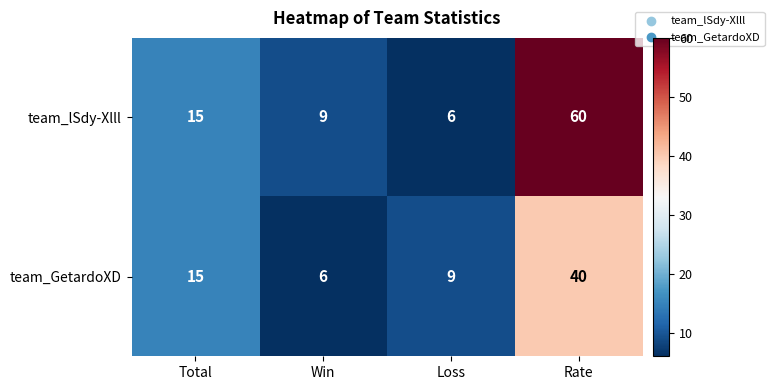

Which category has the highest value across all series?

Rate